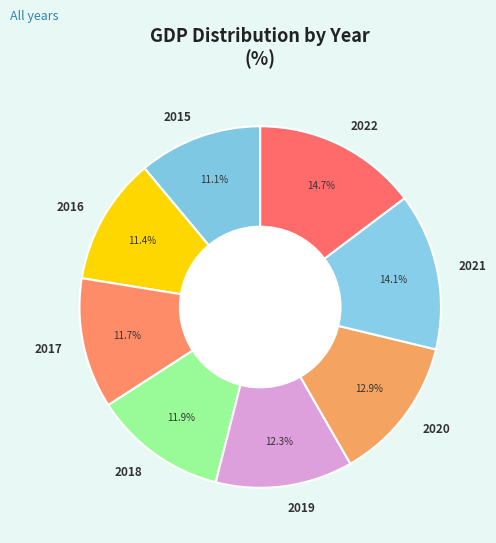

To the nearest percent, what portion does 2017 represent?

12%